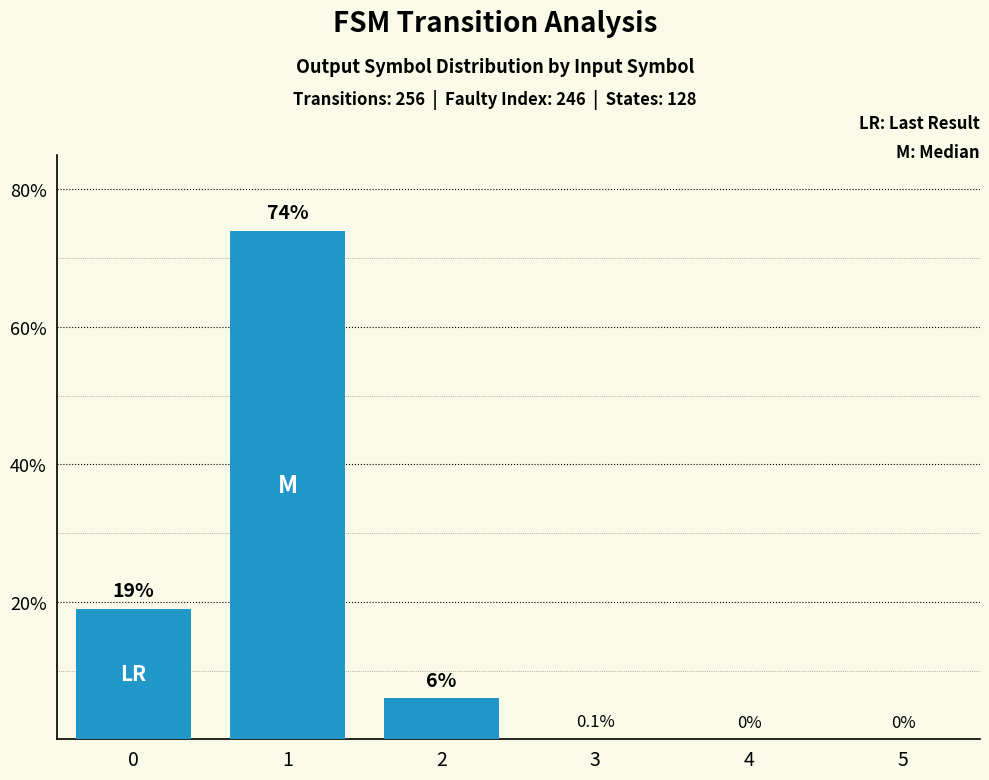

How many values are above zero?

4